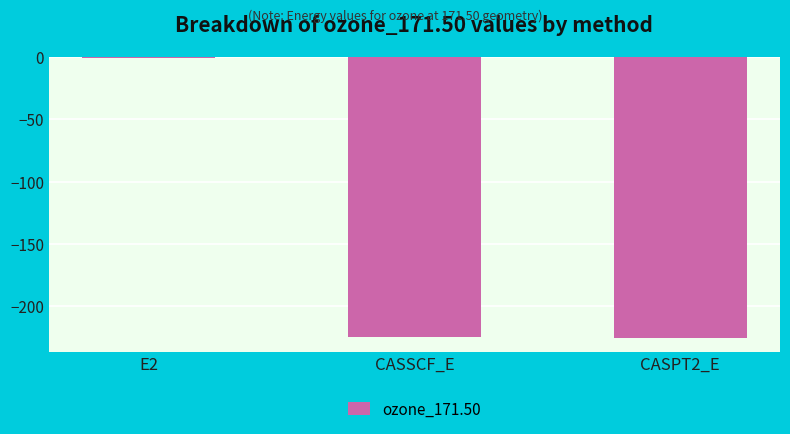

What is the average value?

-150.1